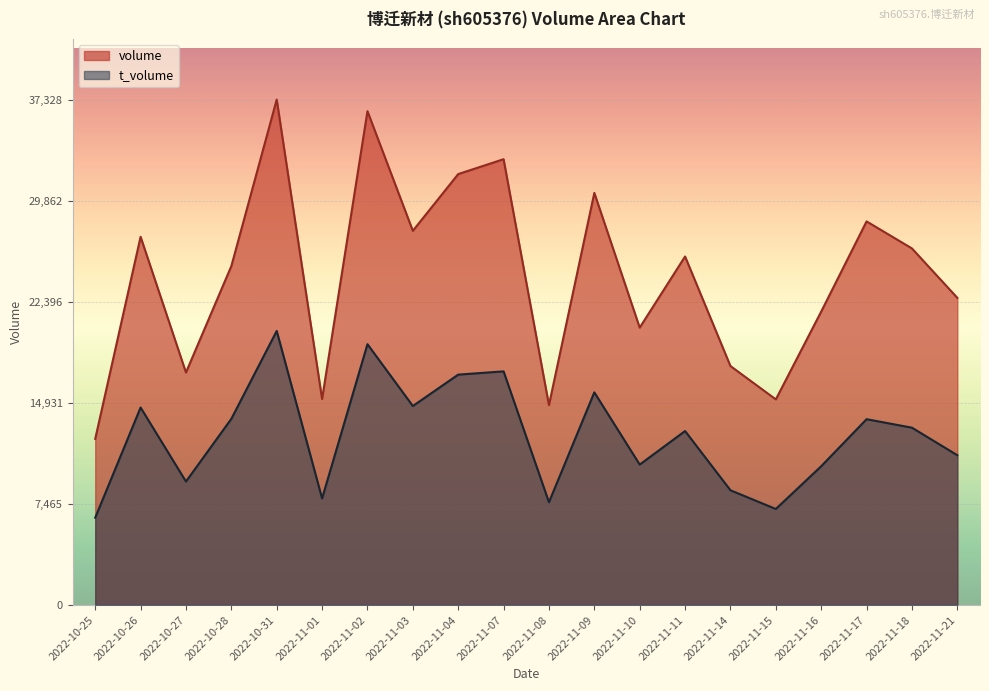

What is the value of the volume point at the 12th from the left?

30437